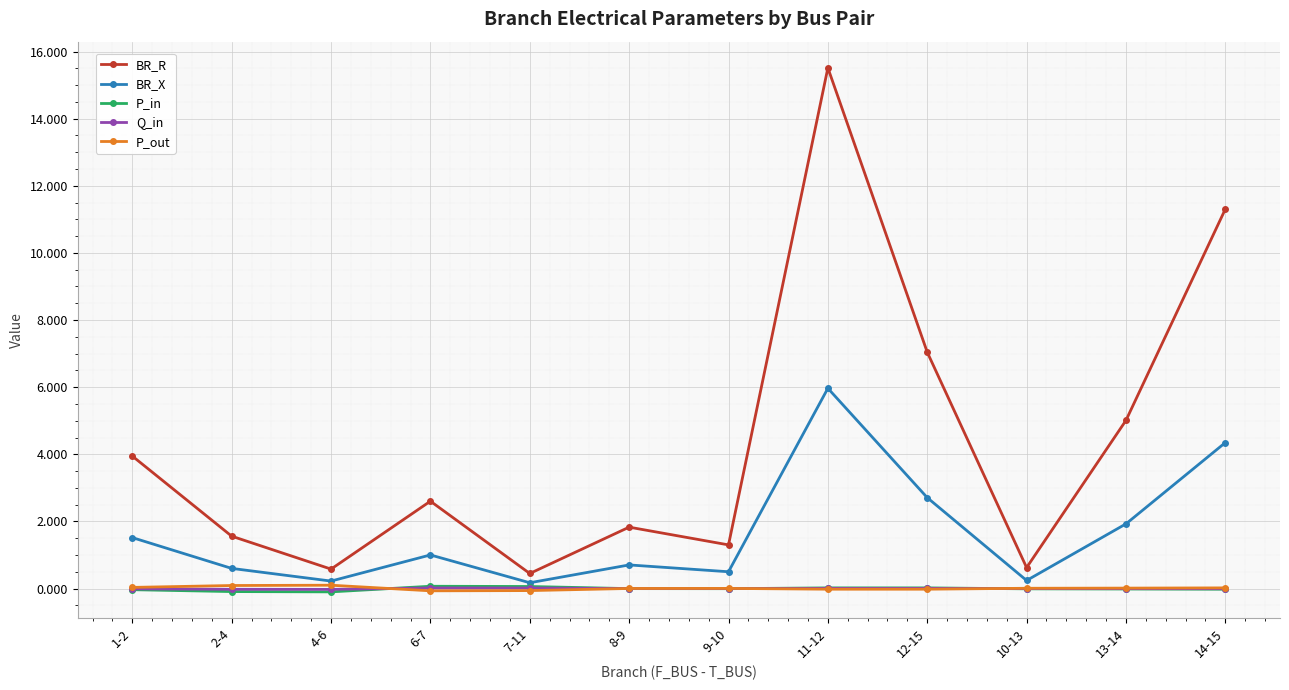

What is the difference between the maximum and minimum values in the BR_R series?

15.1